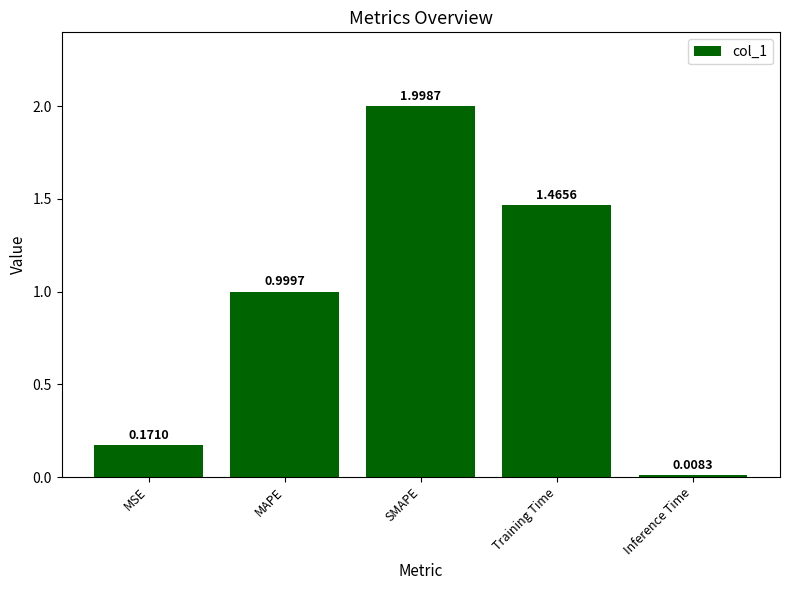

Between MAPE and Inference Time, which is larger?

MAPE